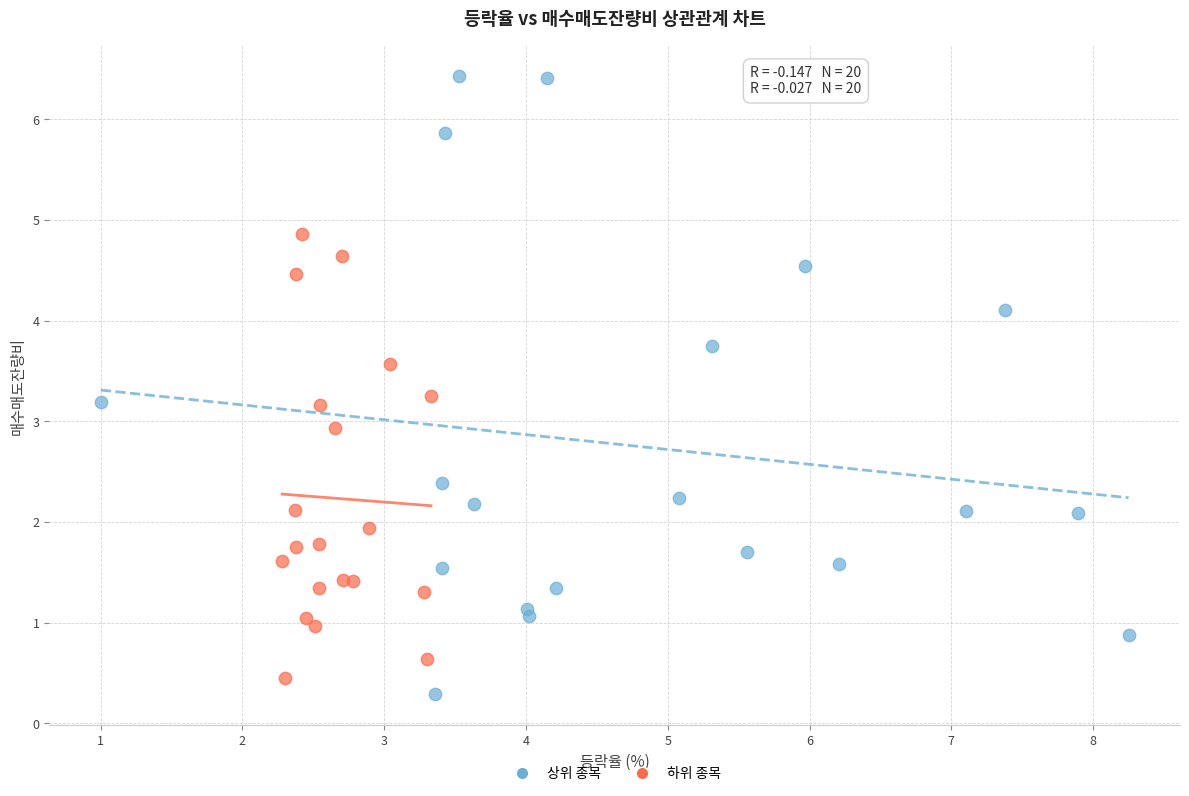

Which series contains the highest Y value?

상위 종목